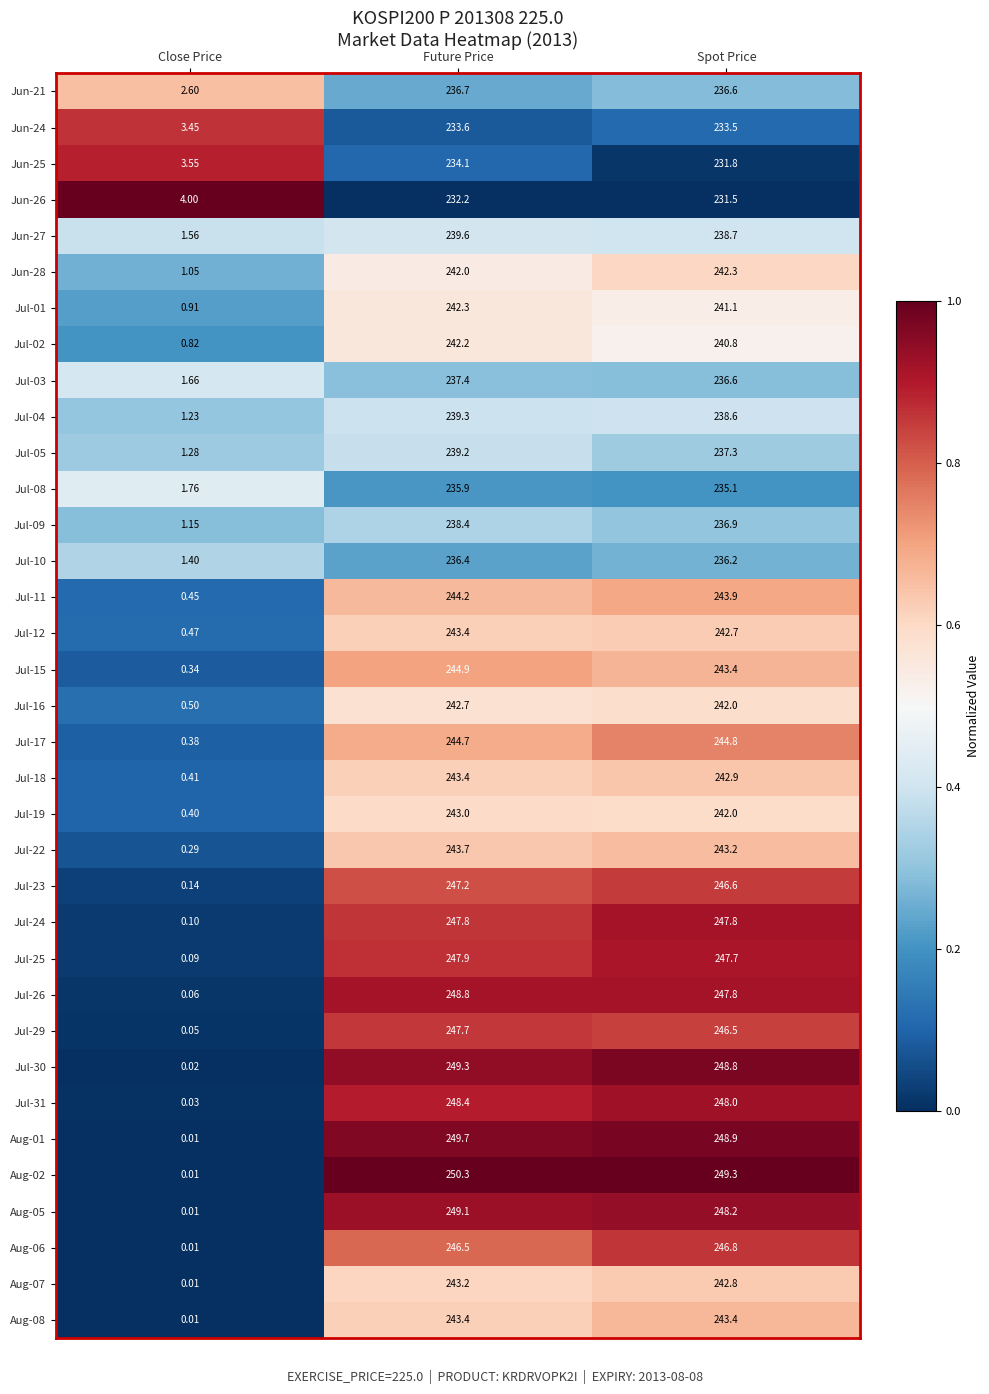

Which category has the lowest value in the Aug-07 series?

Close Price